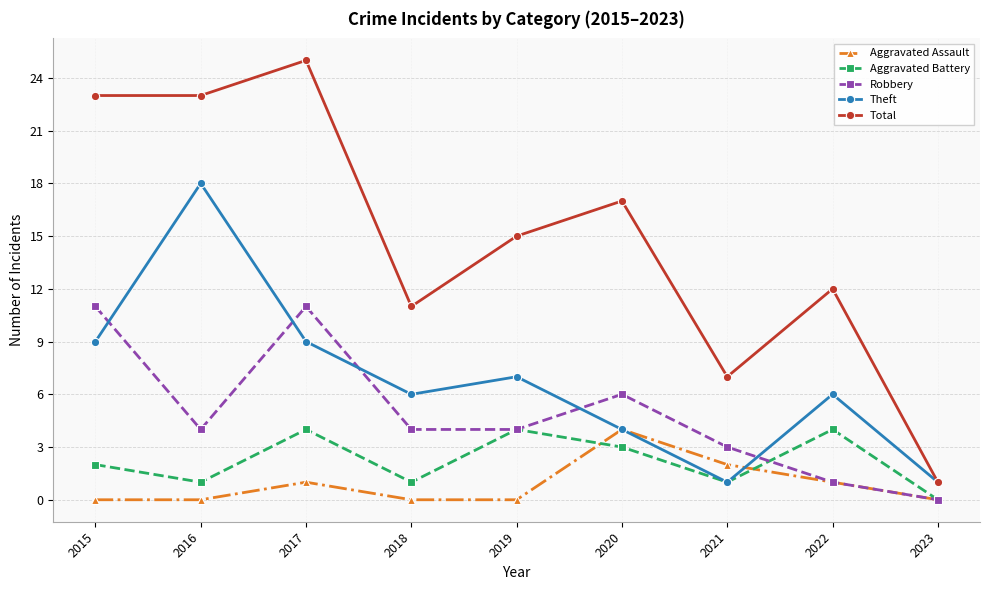

Which series has the largest total across all categories?

Total